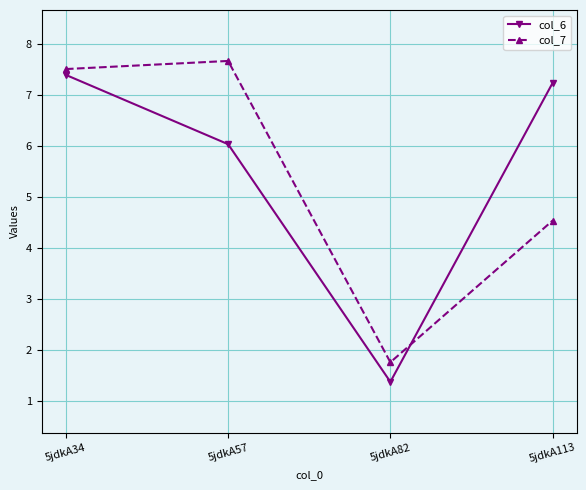

Is the value of col_6 at 5jdkA57 greater than the value of col_7 at 5jdkA113?

Yes